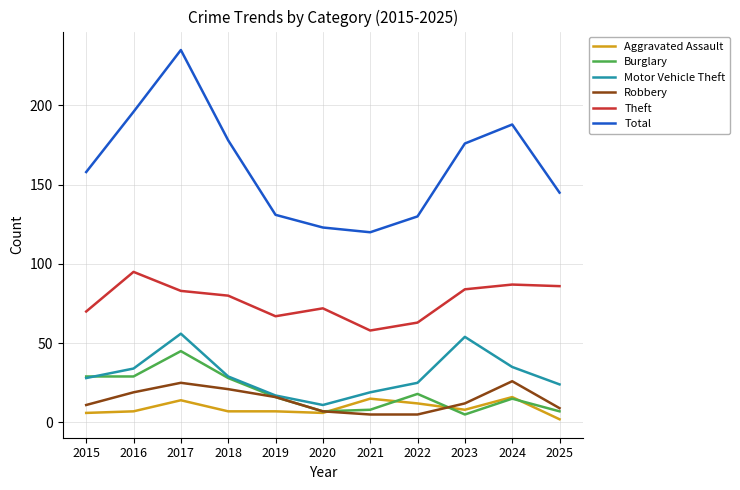

At which category is the sum across all series the highest?

2017